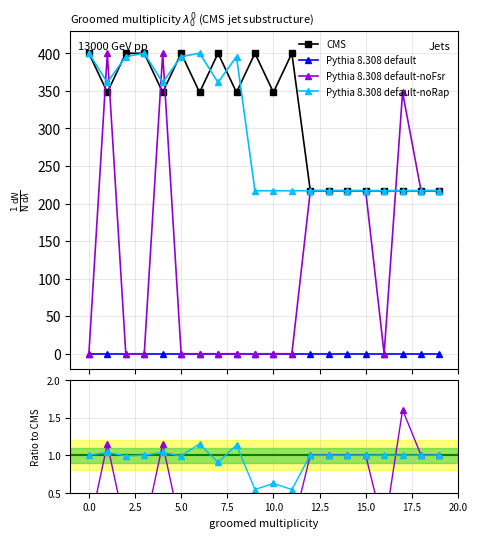

True or false: Pythia 8.308 default and Pythia 8.308 default-noRap cross at least once.

False